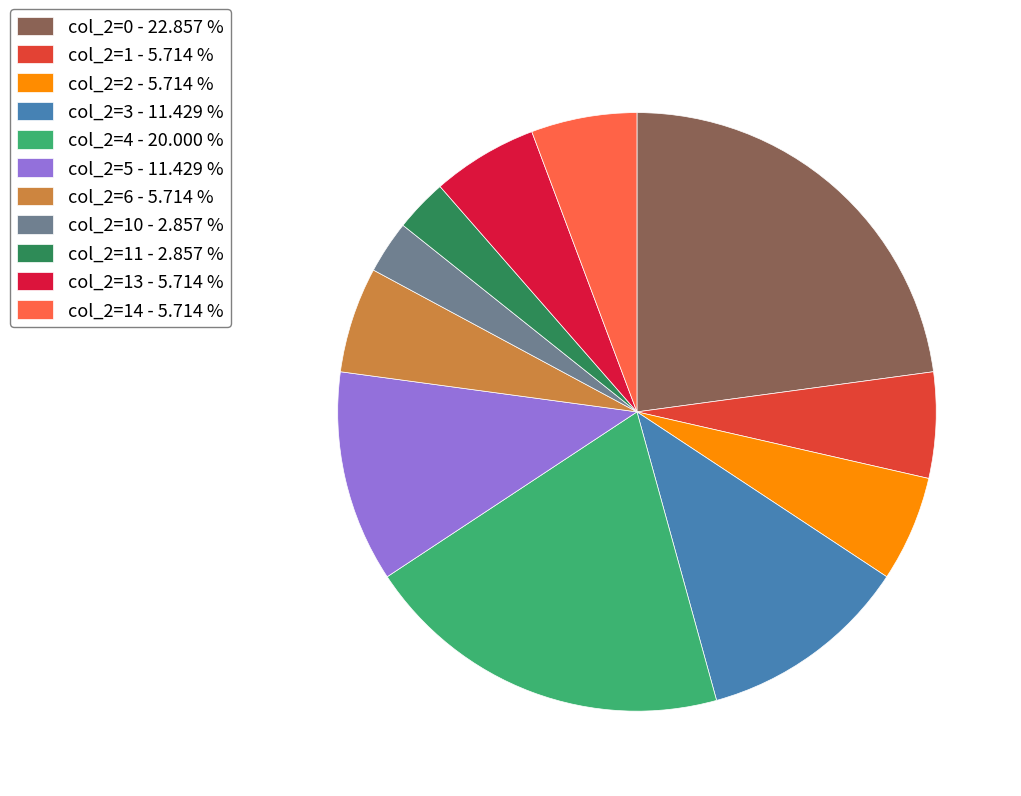

Is col_2=10 - 2.857 % the majority of the pie?

No